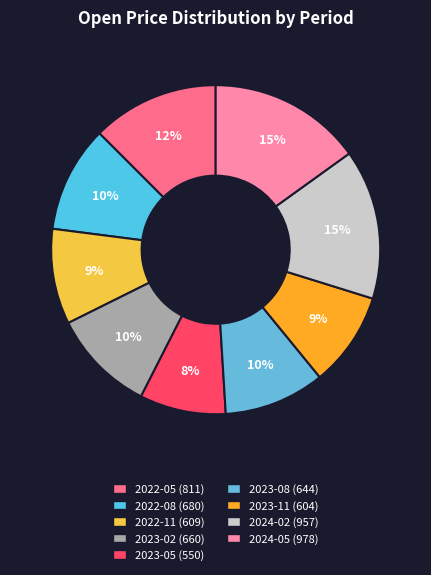

What is the change in value from 2022-11 to 2024-02?

+348.0